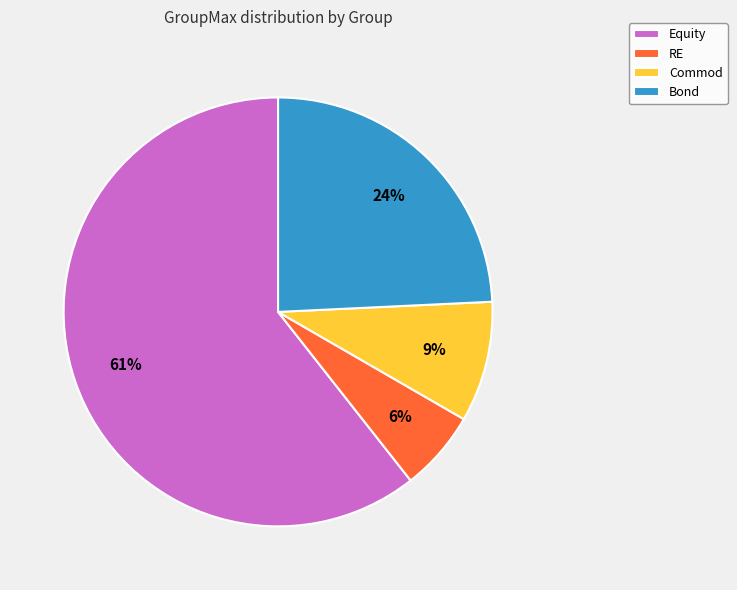

Between RE and Bond, which is larger?

Bond